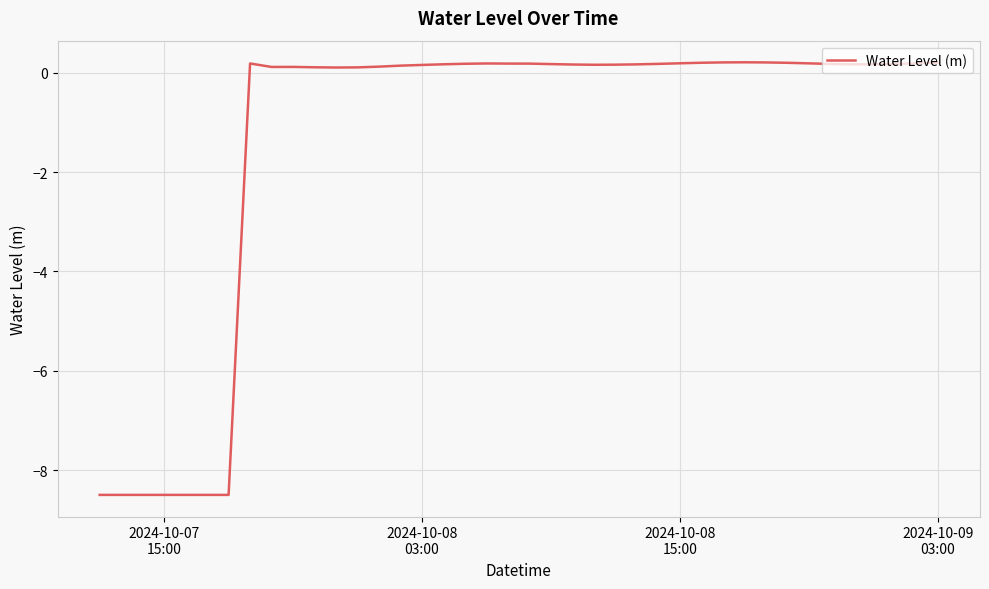

How many categories are shown in the chart?

40